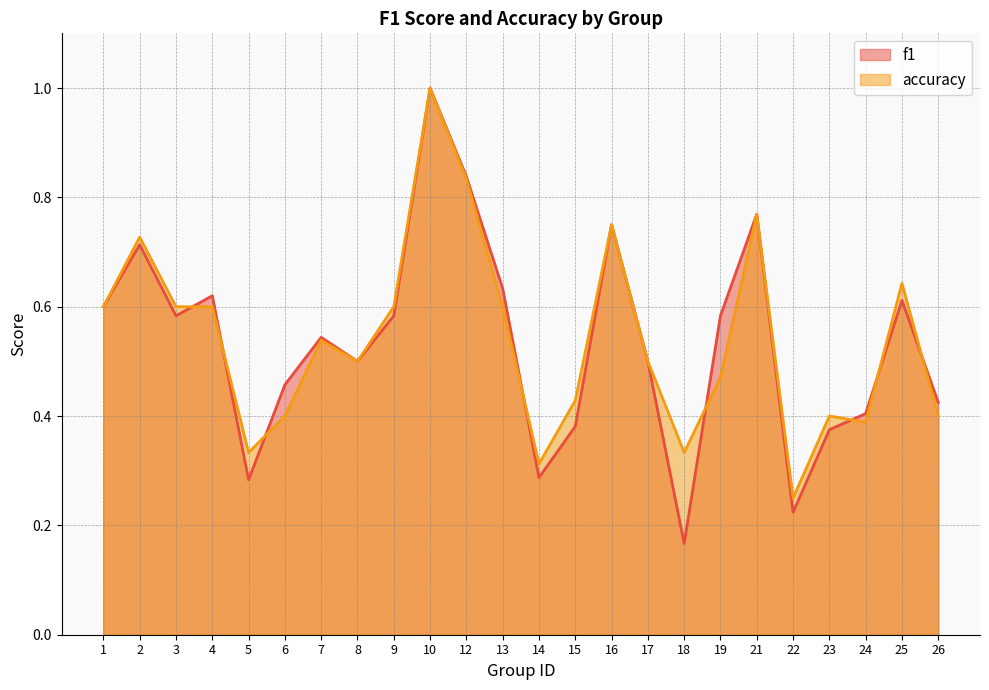

Which series has the widest spread of values?

f1